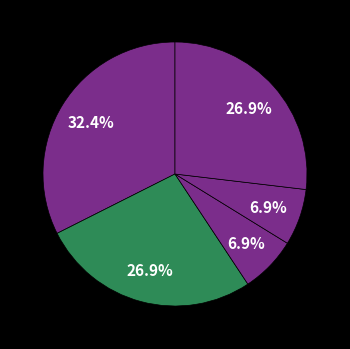

Count the number of slices in the pie.

5